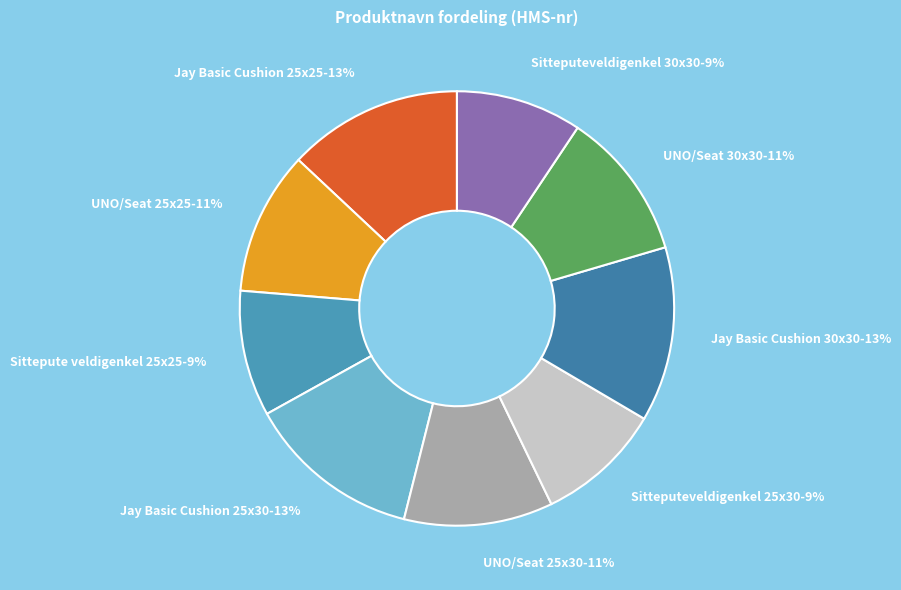

To the nearest percent, what percentage of the pie is Sittepute veldigenkel 25x25?

9%